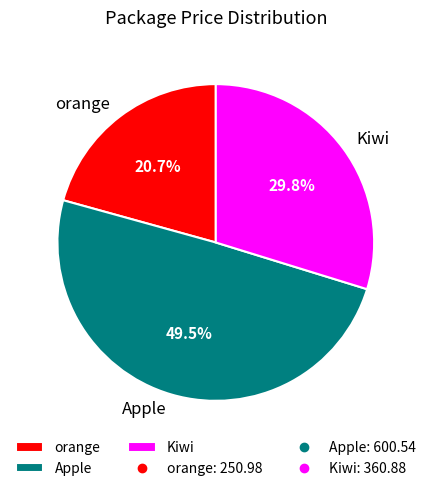

Which slice is the largest?

Apple